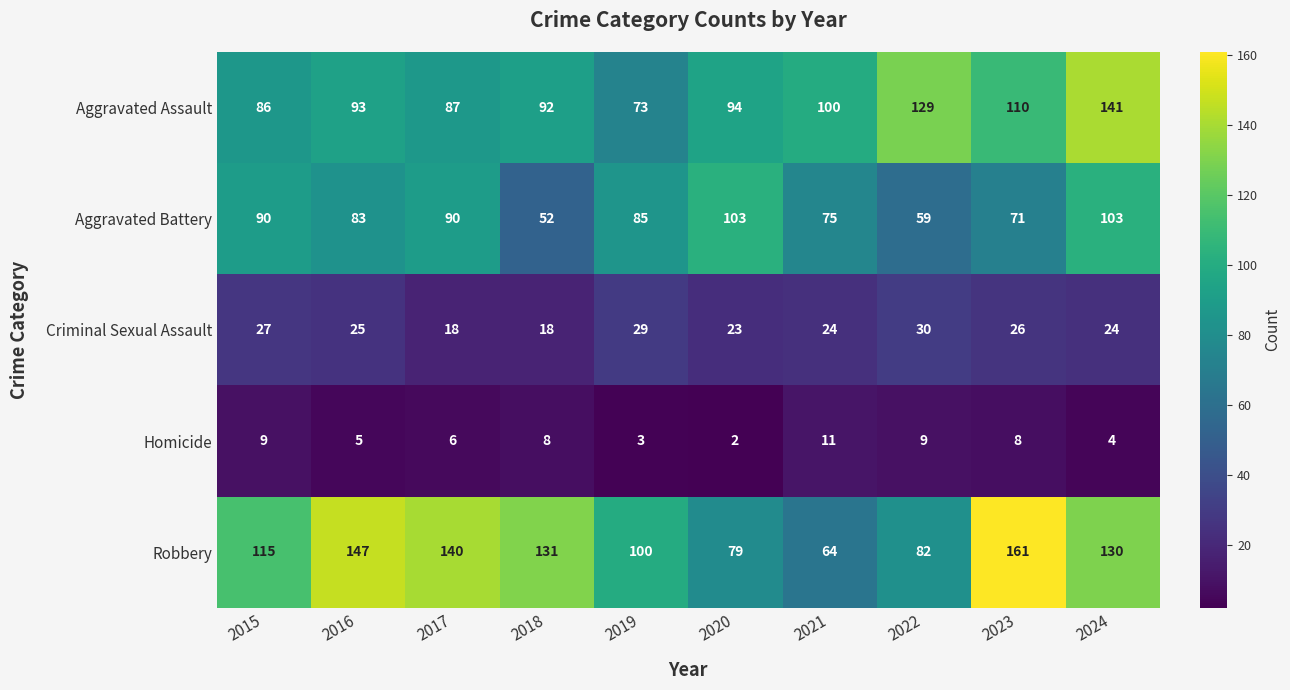

List the series in order of their peak value, highest first.

Robbery, Aggravated Assault, Aggravated Battery, Criminal Sexual Assault, Homicide